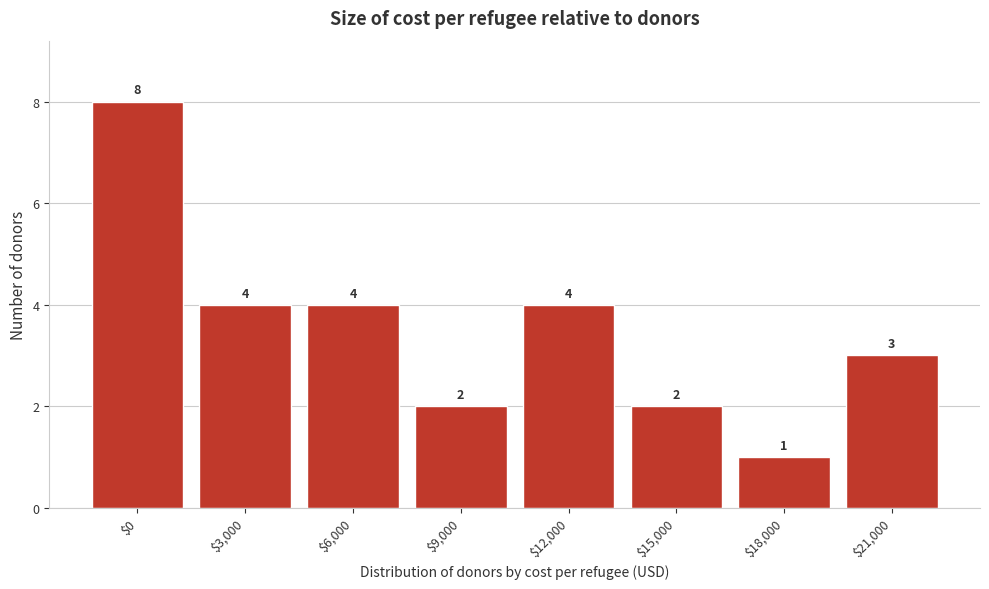

Reading left to right, extract all data points from this chart.

8	4	4	2	4	2	1	3